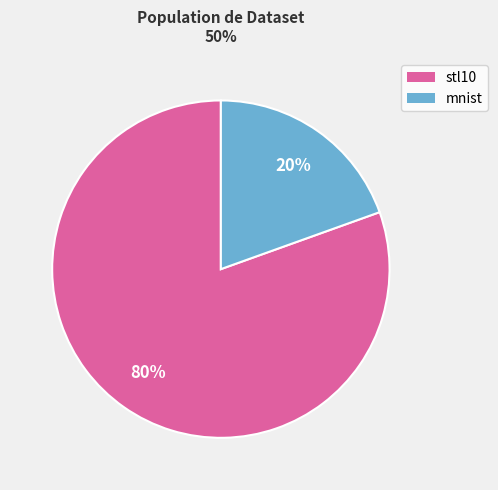

To the nearest percent, what is the combined percentage of mnist and stl10?

100%